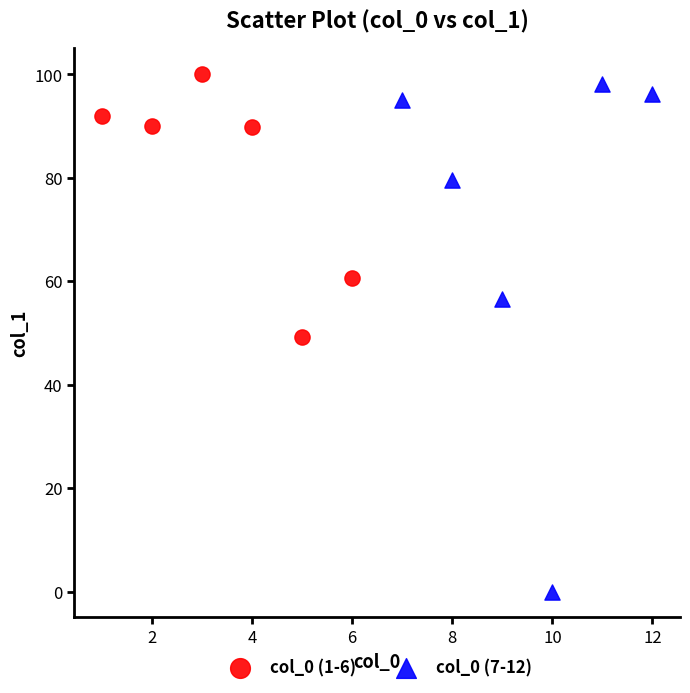

Which series contains the lowest Y value?

col_0 (7-12)